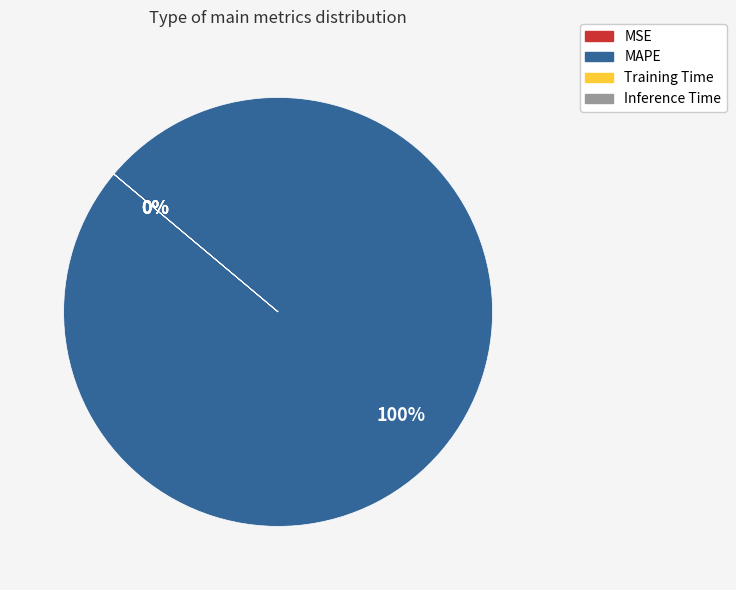

Count the number of slices in the pie.

4